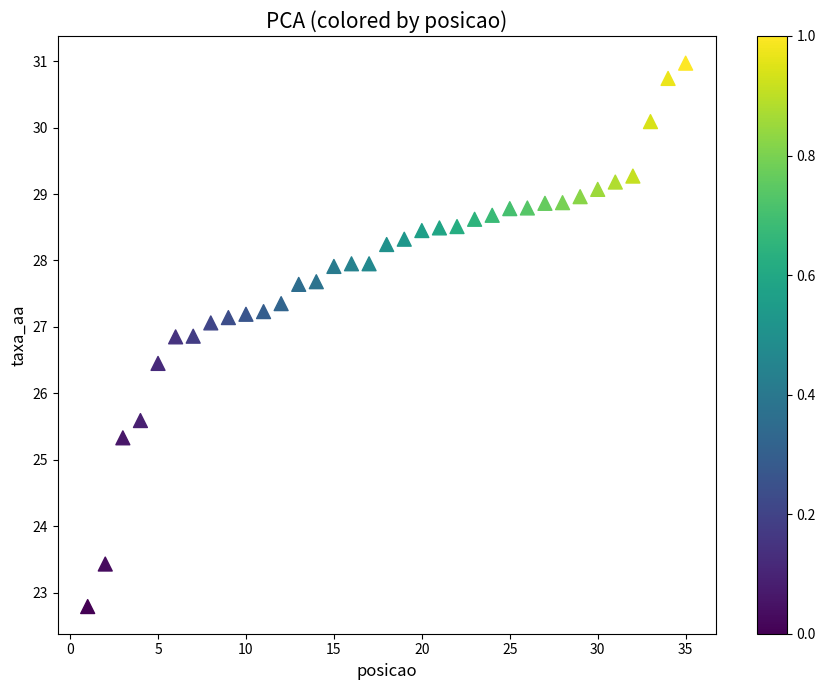

What is the range of Y values (max minus min)?

8.2